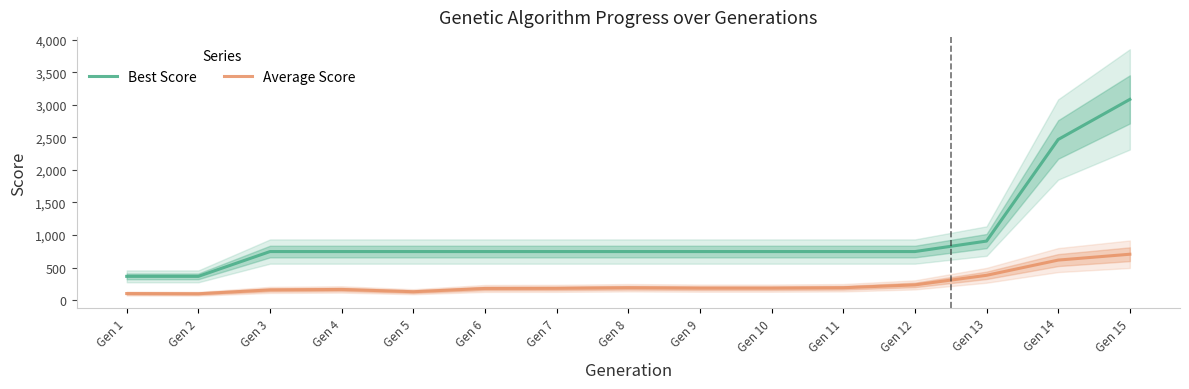

Reading right to left, list all the values displayed in this chart.

Best Score: Gen 15=3084	Gen 14=2468	Gen 13=907	Gen 12=746	Gen 11=746	Gen 10=746	Gen 9=746	Gen 8=746	Gen 7=746	Gen 6=746	Gen 5=746	Gen 4=746	Gen 3=746	Gen 2=365	Gen 1=365
Average Score: Gen 15=705	Gen 14=615	Gen 13=381	Gen 12=234	Gen 11=190	Gen 10=184	Gen 9=184	Gen 8=190	Gen 7=181	Gen 6=179	Gen 5=129	Gen 4=164	Gen 3=157	Gen 2=98	Gen 1=101